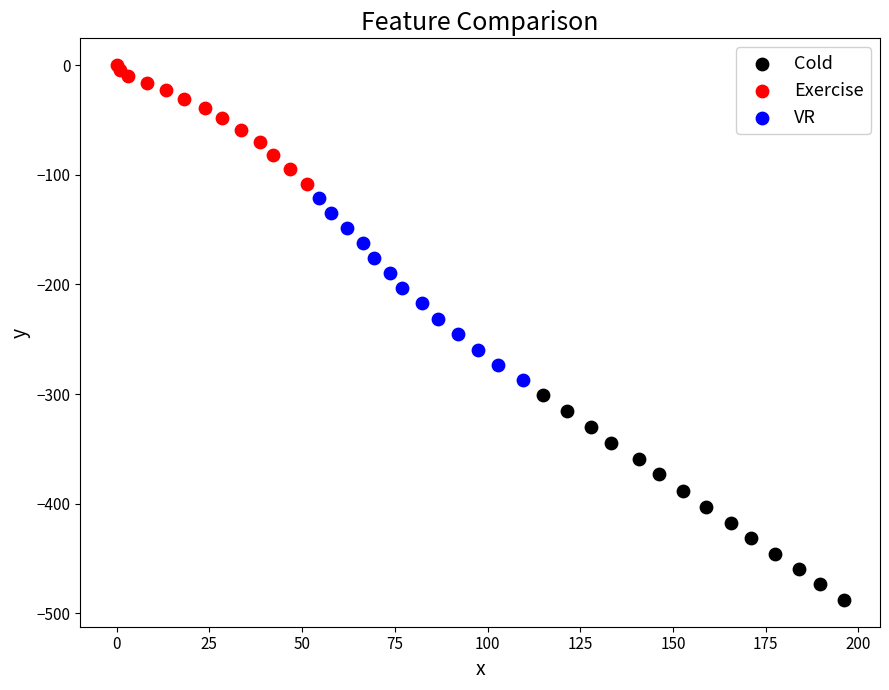

Which series contains the highest Y value?

Exercise